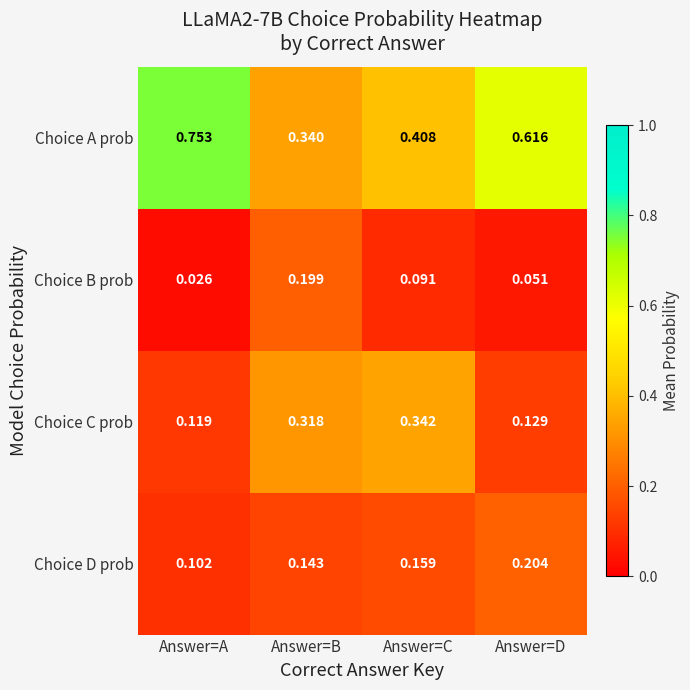

At which label does Choice C prob reach its minimum?

Answer=A